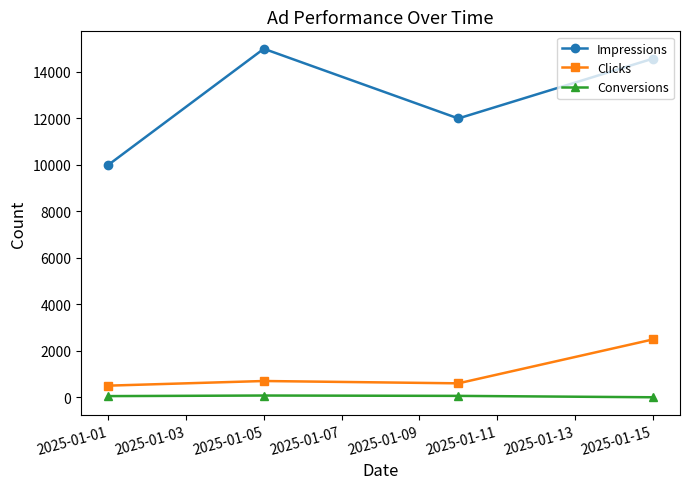

True or false: Impressions and Clicks cross at least once.

False